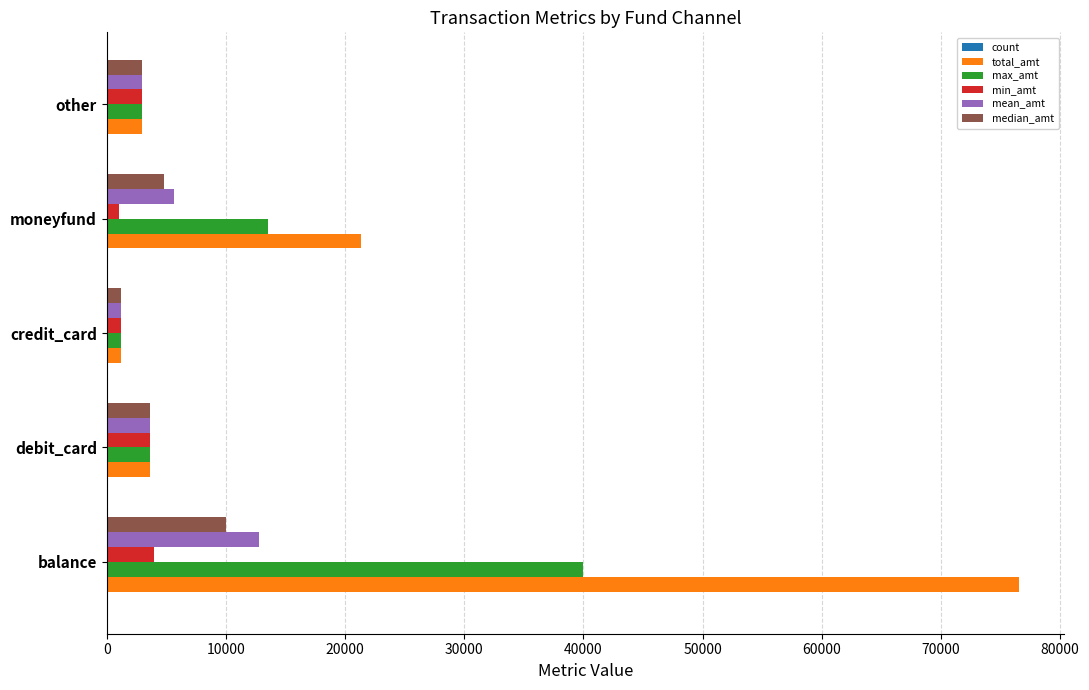

The total_amt series shows 3600.0 at debit_card. True or false?

True